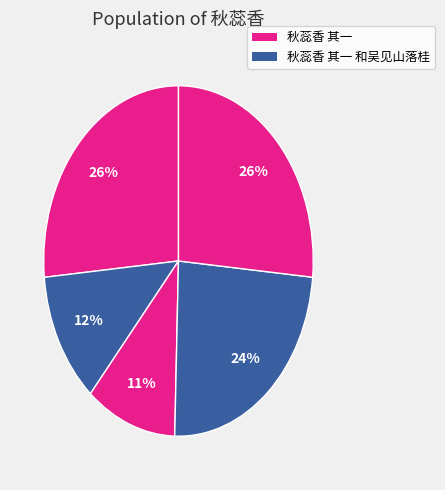

Does any single category account for the majority?

No